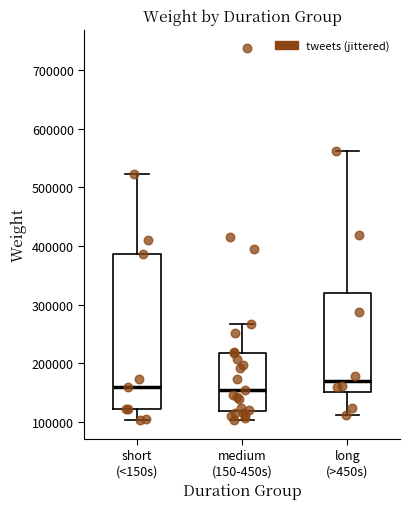

Which box is the tallest, from its lower edge to its upper edge?

short (<150s)